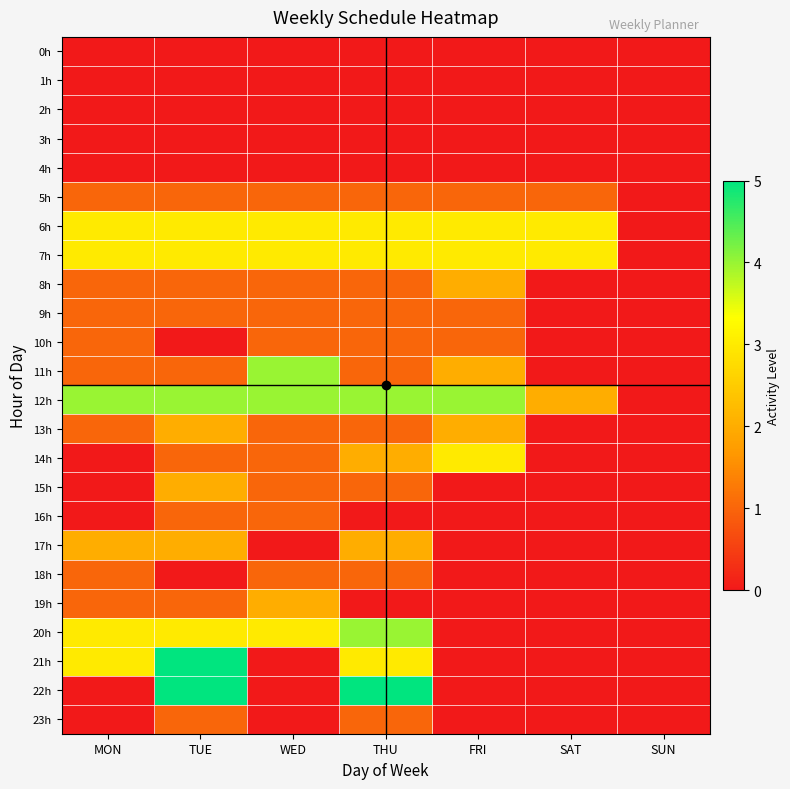

Reading left to right, transcribe all the data shown in this chart.

0h: MON=0	TUE=0	WED=0	THU=0	FRI=0	SAT=0	SUN=0
1h: MON=0	TUE=0	WED=0	THU=0	FRI=0	SAT=0	SUN=0
2h: MON=0	TUE=0	WED=0	THU=0	FRI=0	SAT=0	SUN=0
3h: MON=0	TUE=0	WED=0	THU=0	FRI=0	SAT=0	SUN=0
4h: MON=0	TUE=0	WED=0	THU=0	FRI=0	SAT=0	SUN=0
5h: MON=1	TUE=1	WED=1	THU=1	FRI=1	SAT=1	SUN=0
6h: MON=3	TUE=3	WED=3	THU=3	FRI=3	SAT=3	SUN=0
7h: MON=3	TUE=3	WED=3	THU=3	FRI=3	SAT=3	SUN=0
8h: MON=1	TUE=1	WED=1	THU=1	FRI=2	SAT=0	SUN=0
9h: MON=1	TUE=1	WED=1	THU=1	FRI=1	SAT=0	SUN=0
10h: MON=1	TUE=0	WED=1	THU=1	FRI=1	SAT=0	SUN=0
11h: MON=1	TUE=1	WED=4	THU=1	FRI=2	SAT=0	SUN=0
12h: MON=4	TUE=4	WED=4	THU=4	FRI=4	SAT=2	SUN=0
13h: MON=1	TUE=2	WED=1	THU=1	FRI=2	SAT=0	SUN=0
14h: MON=0	TUE=1	WED=1	THU=2	FRI=3	SAT=0	SUN=0
15h: MON=0	TUE=2	WED=1	THU=1	FRI=0	SAT=0	SUN=0
16h: MON=0	TUE=1	WED=1	THU=0	FRI=0	SAT=0	SUN=0
17h: MON=2	TUE=2	WED=0	THU=2	FRI=0	SAT=0	SUN=0
18h: MON=1	TUE=0	WED=1	THU=1	FRI=0	SAT=0	SUN=0
19h: MON=1	TUE=1	WED=2	THU=0	FRI=0	SAT=0	SUN=0
20h: MON=3	TUE=3	WED=3	THU=4	FRI=0	SAT=0	SUN=0
21h: MON=3	TUE=5	WED=0	THU=3	FRI=0	SAT=0	SUN=0
22h: MON=0	TUE=5	WED=0	THU=5	FRI=0	SAT=0	SUN=0
23h: MON=0	TUE=1	WED=0	THU=1	FRI=0	SAT=0	SUN=0